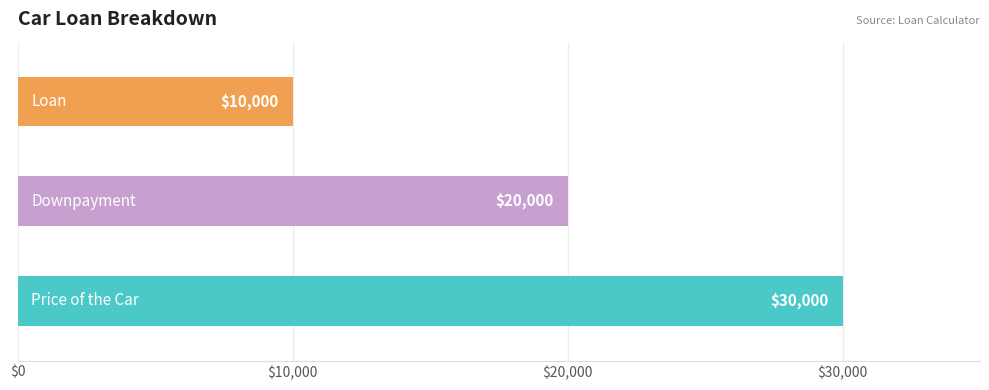

Which category has the lowest value across all series?

Loan